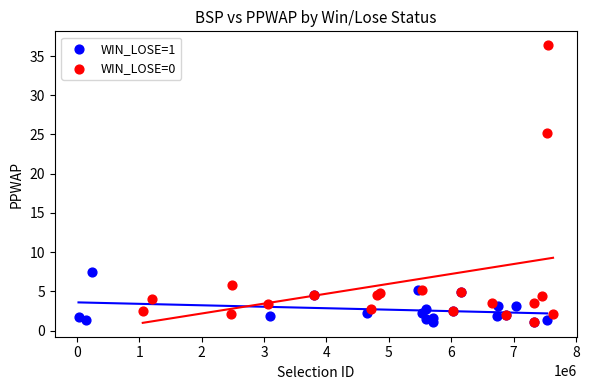

Which series has the widest spread of Y values?

WIN_LOSE=0